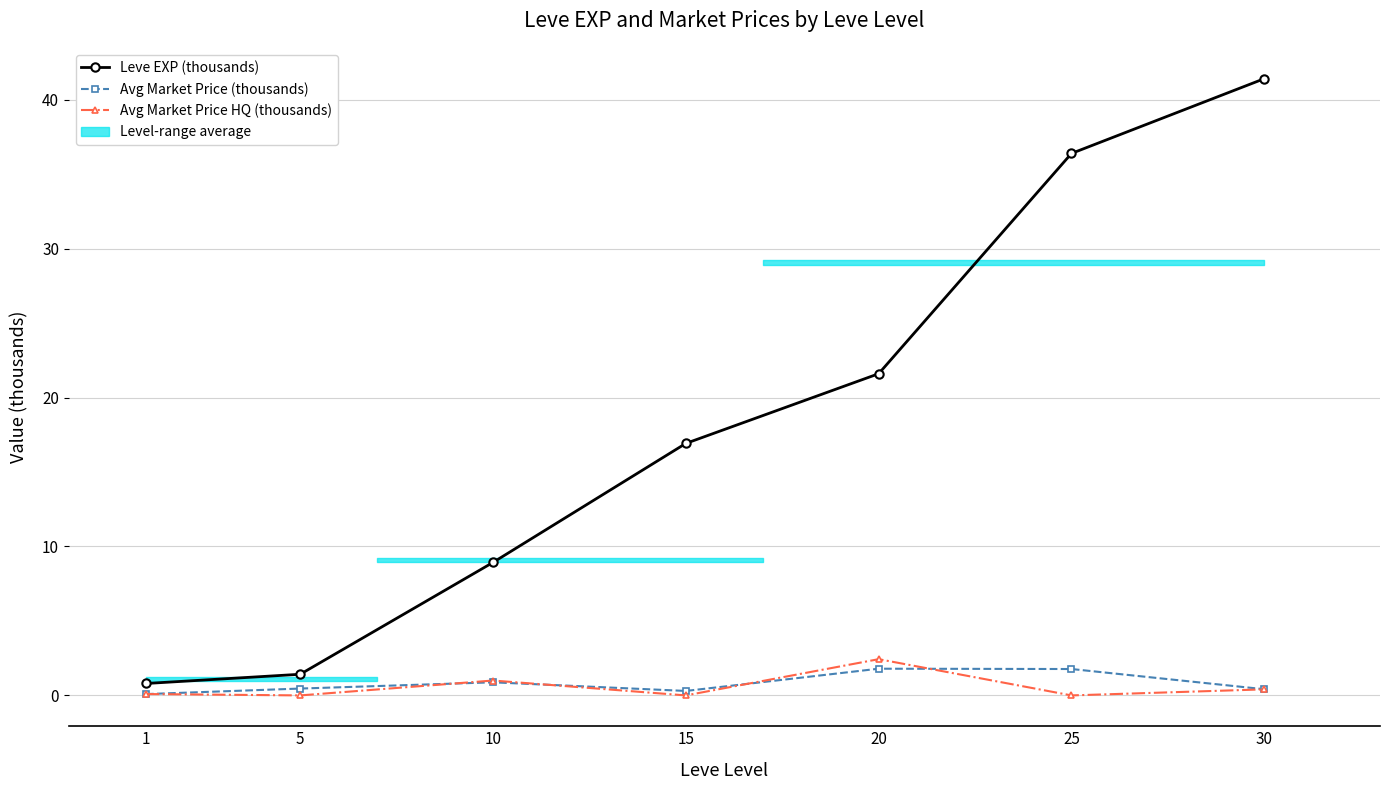

The value of Avg Market Price (thousands) at 1 is 0.1. True or false?

False